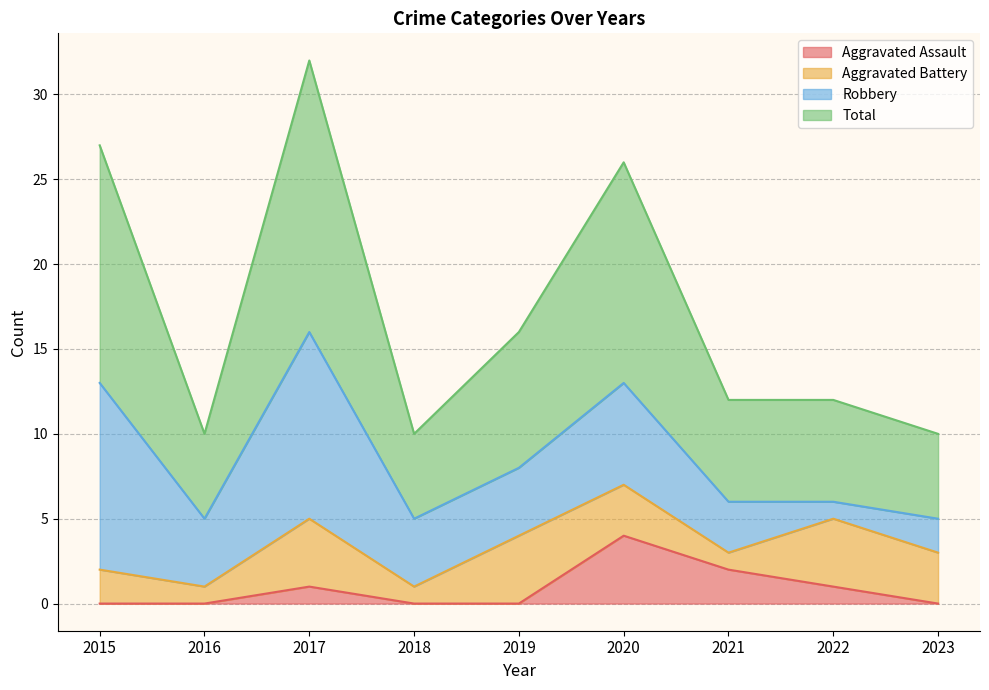

The value of Aggravated Assault at 2020 is 4. True or false?

True